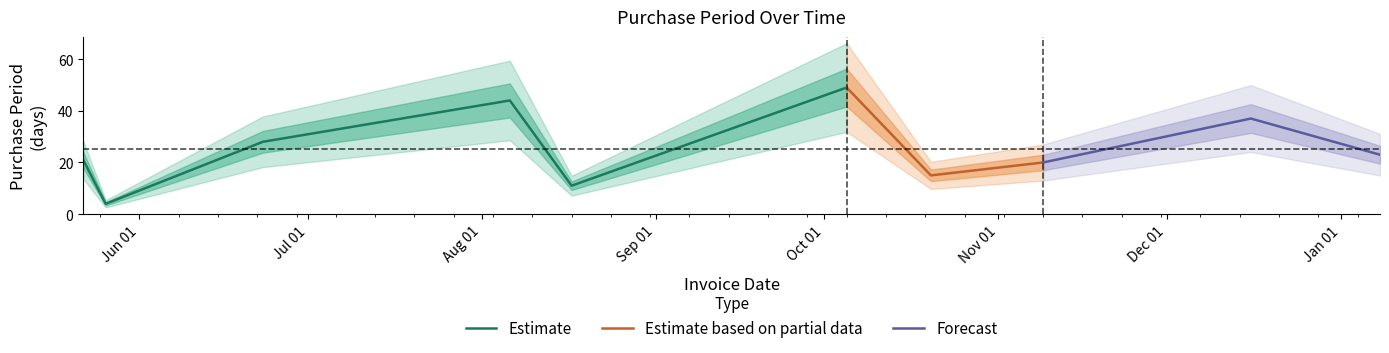

Does the chart have visible grid lines?

No